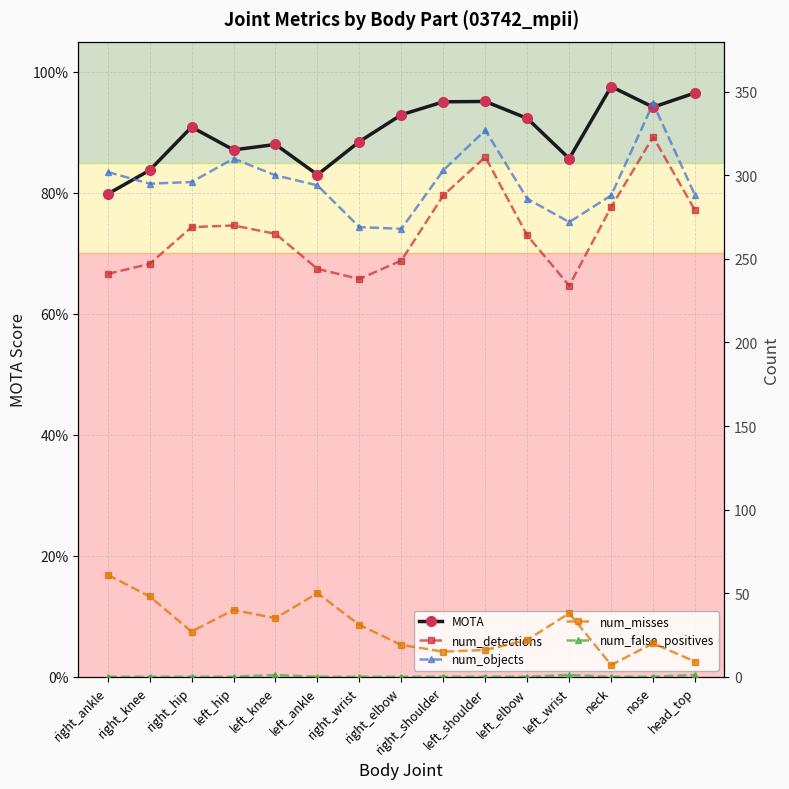

True or false: num_detections and num_objects intersect in this chart.

False